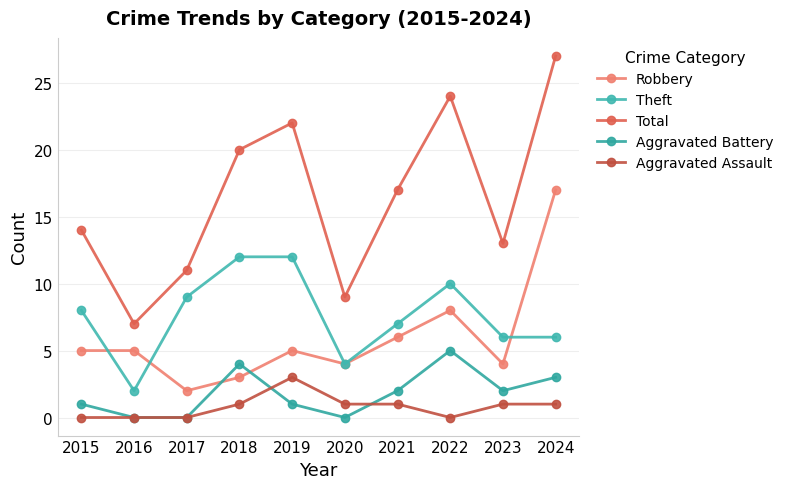

Where is Aggravated Assault nearest to the value 1?

2018